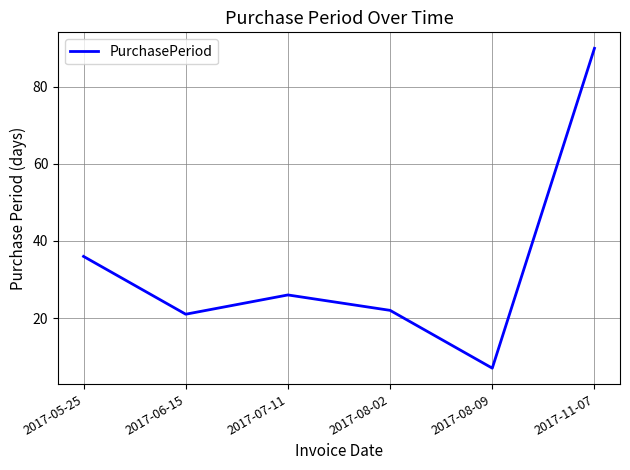

Rank the categories by value from highest to lowest.

2017-11-07, 2017-05-25, 2017-07-11, 2017-08-02, 2017-06-15, 2017-08-09